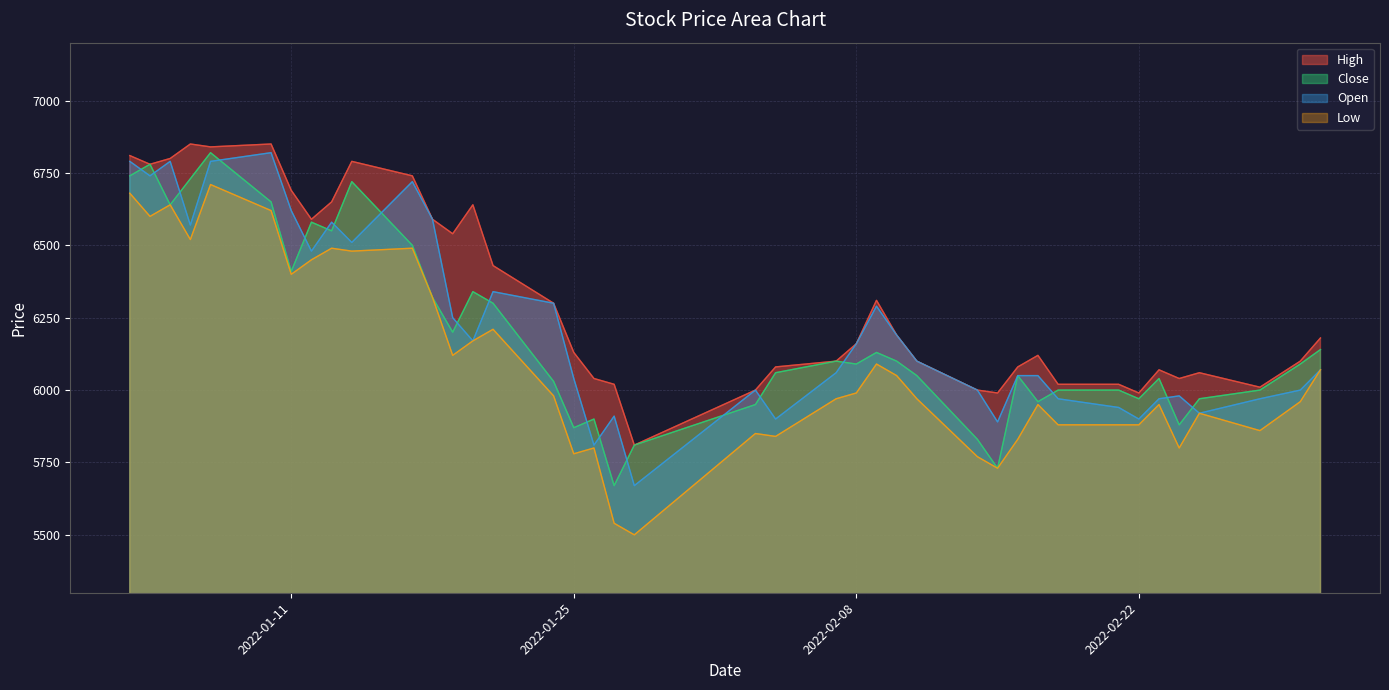

True or false: Close and Low cross at least once.

False